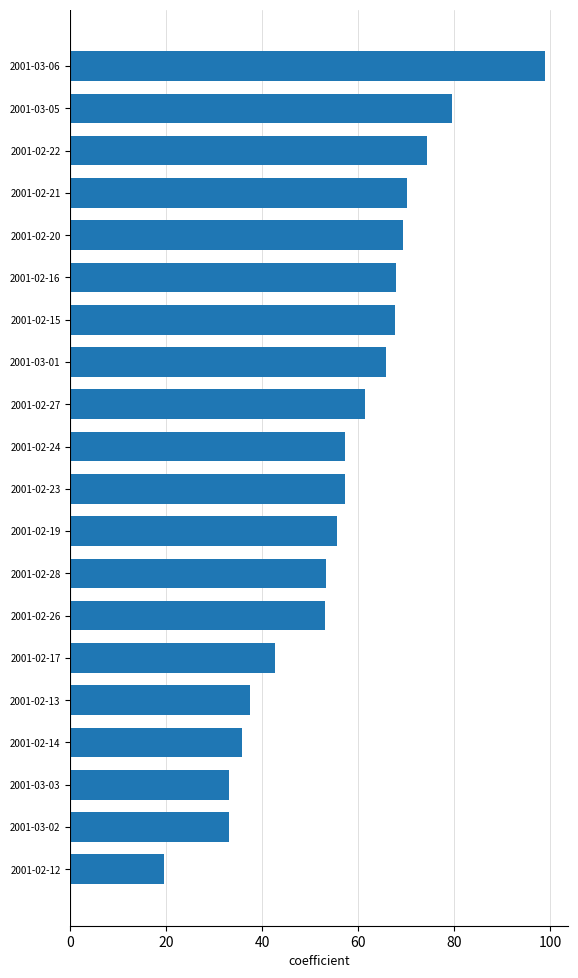

What is the change in value from 2001-02-12 to 2001-02-16?

+48.4